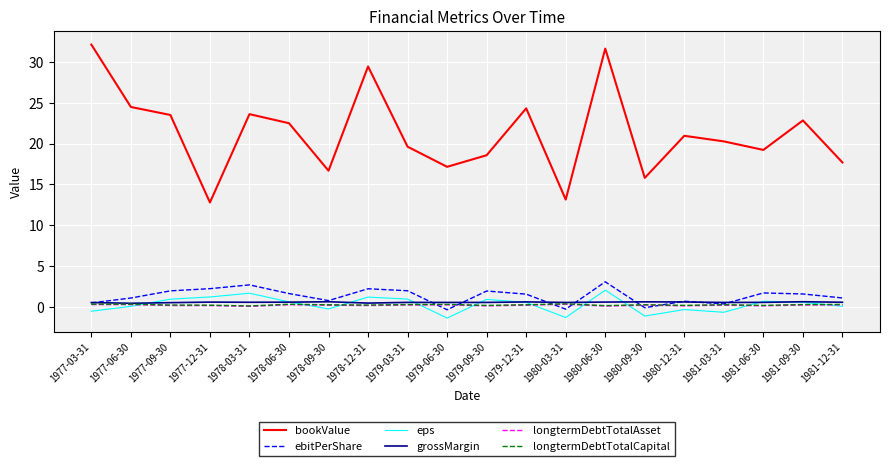

True or false: eps and ebitPerShare cross at least once.

False